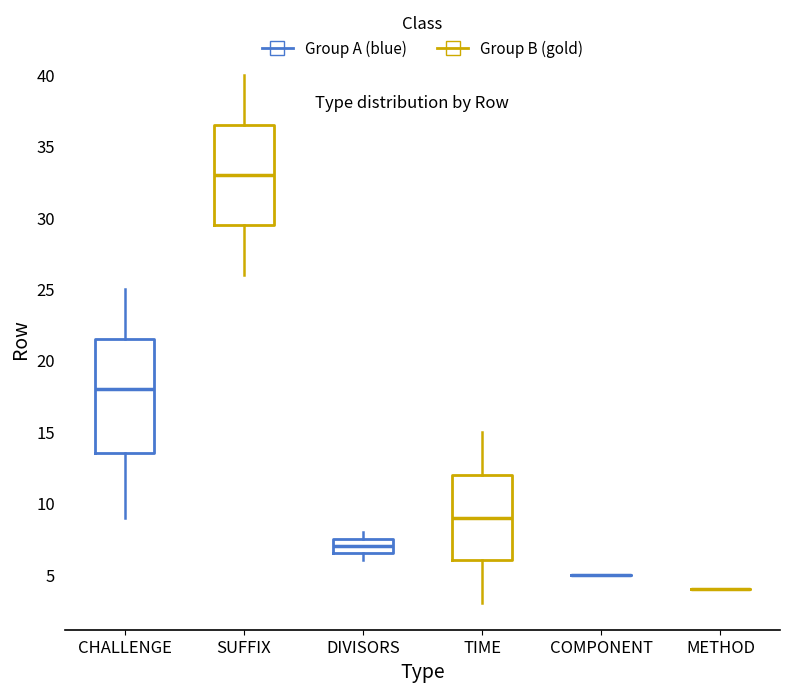

Where does the upper whisker of the box for SUFFIX end on the y-axis? The values are not printed on the chart, so give them approximately, as read against the axis.

40.0